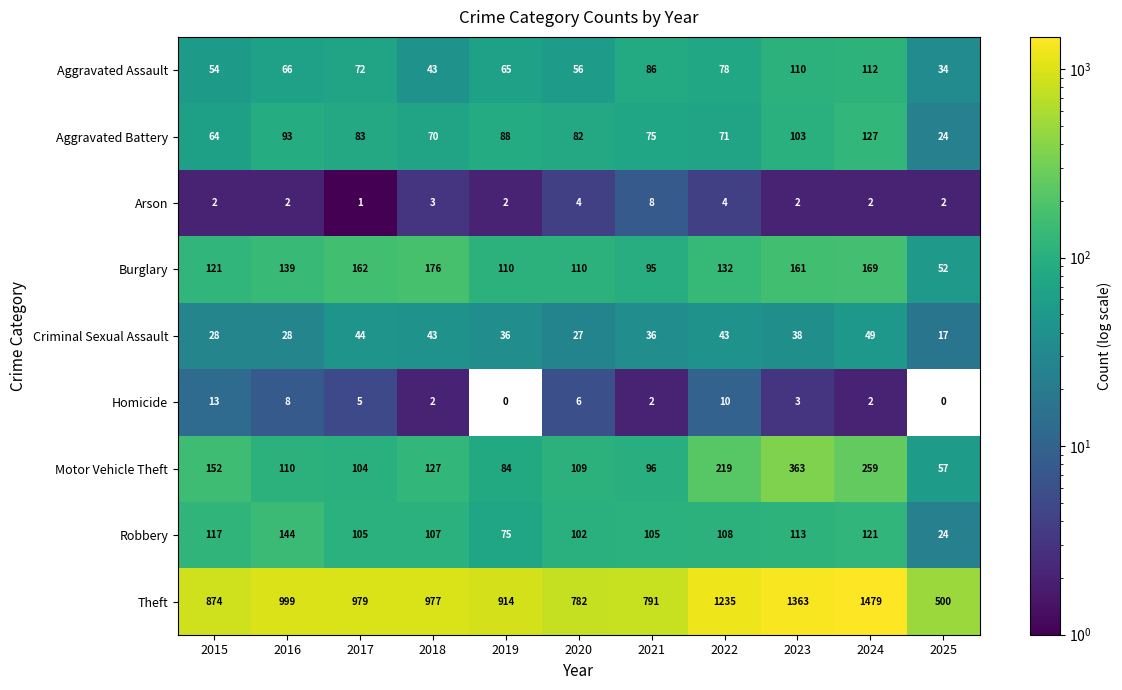

Where does the Homicide series first go above 3?

2015